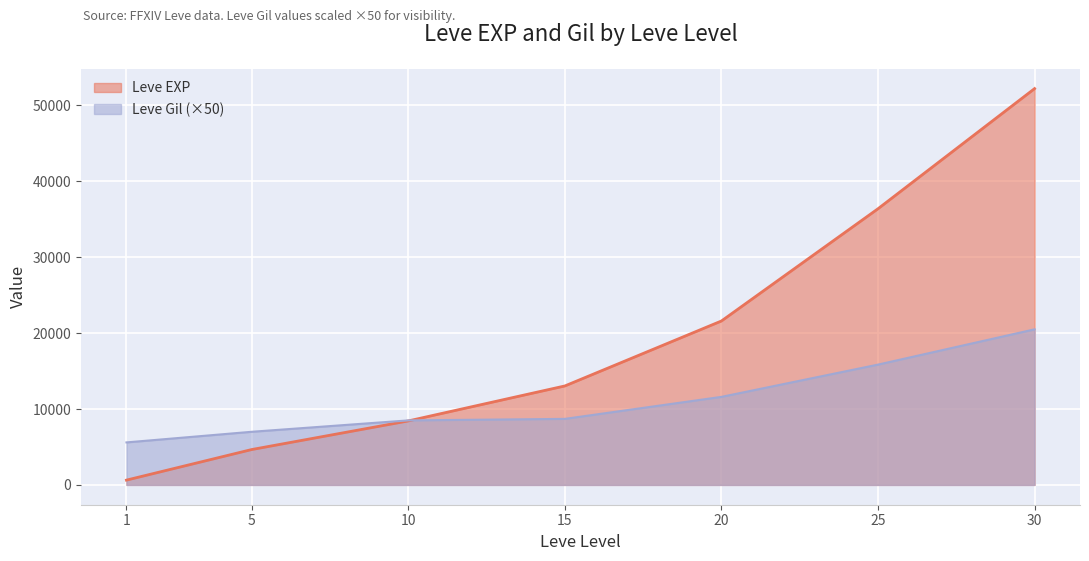

Which label corresponds to the largest value in the chart?

30